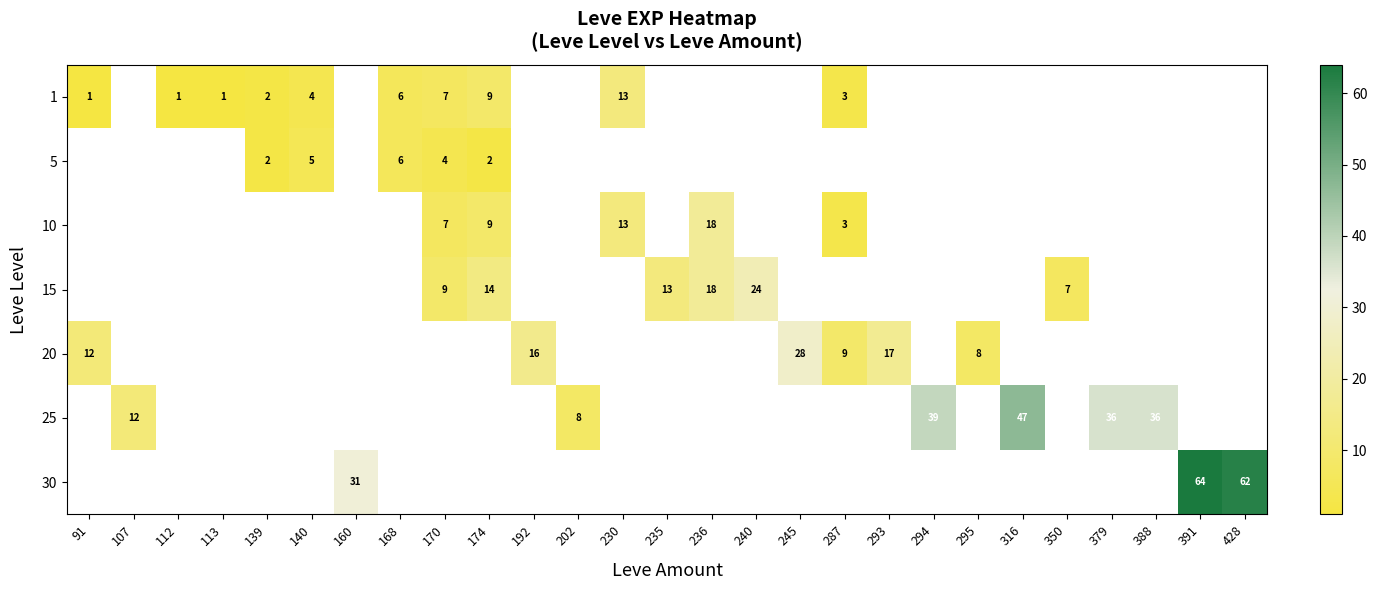

How many distinct data groups are displayed?

7